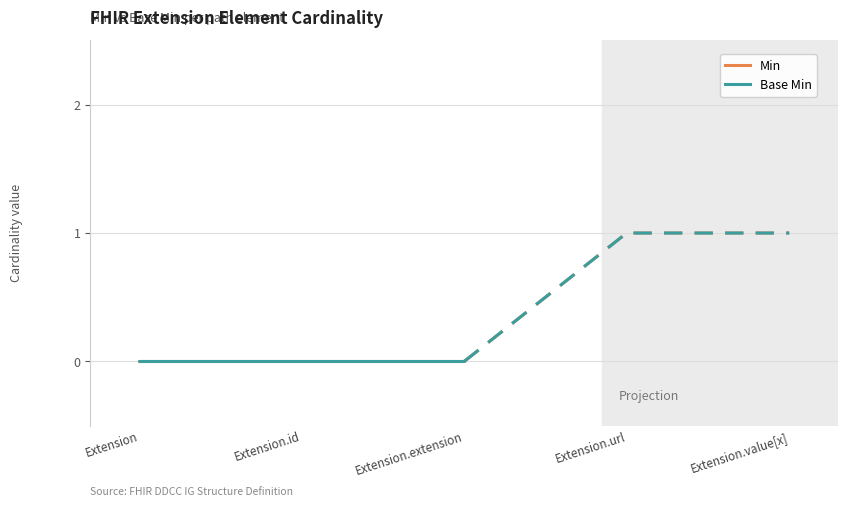

True or false: Min has more than 2 interior local peaks.

False